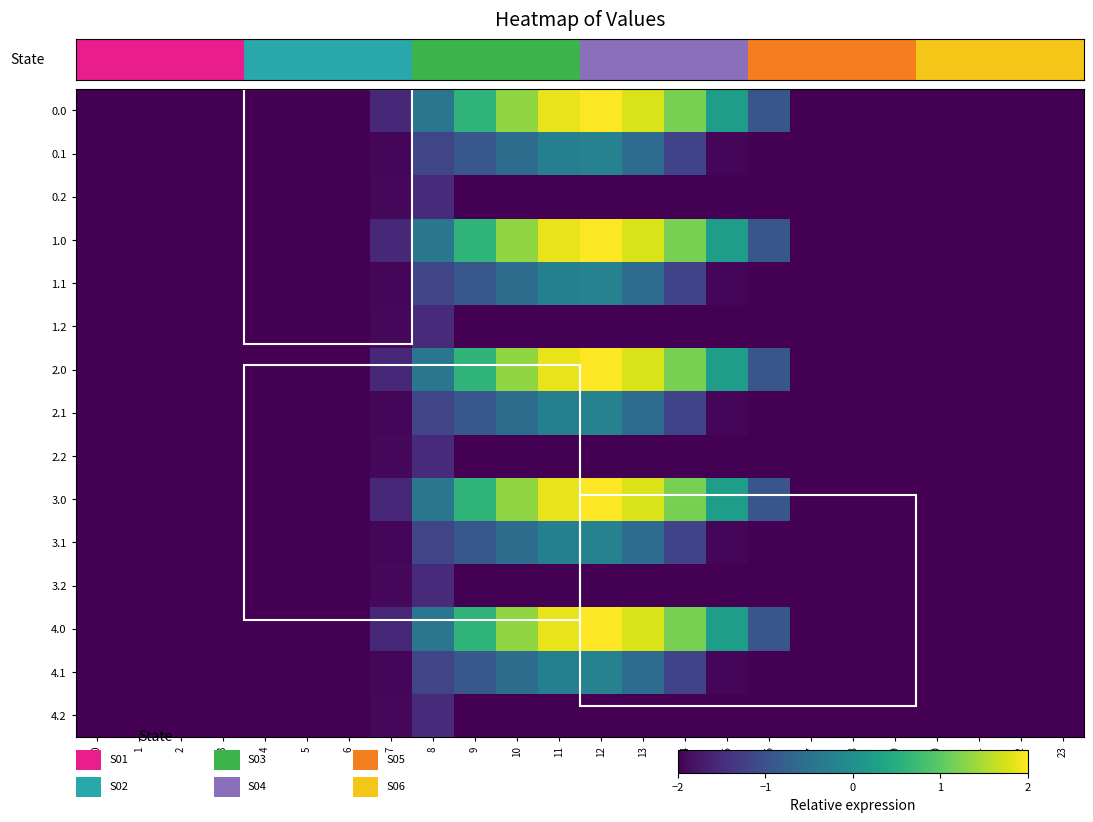

What is the sum of the 0.2 values at 19 and 1?

-4.0